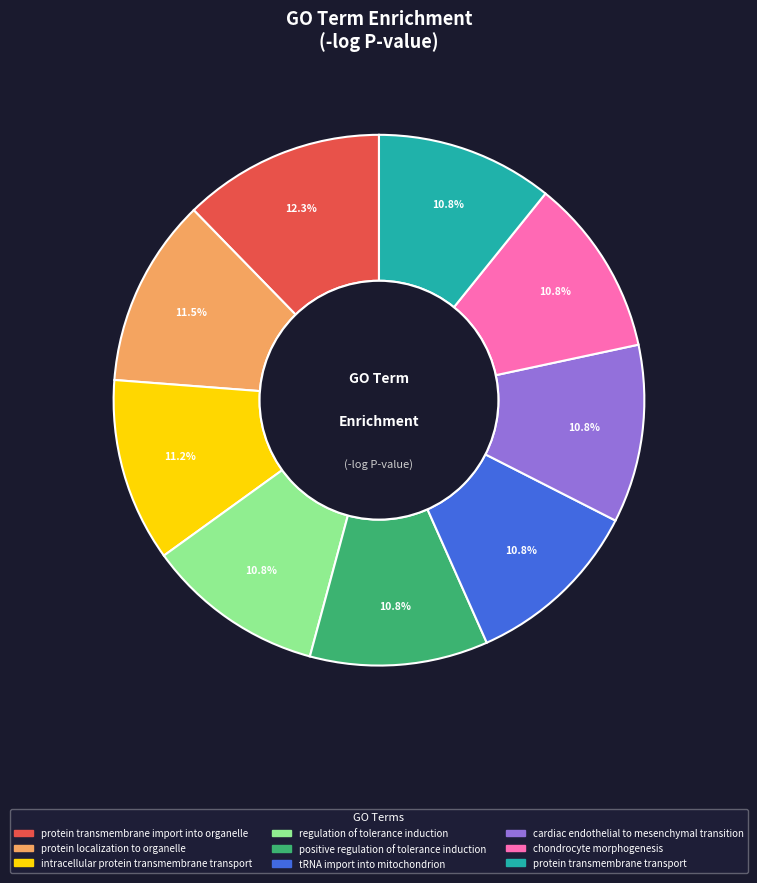

What is the ratio of the value at regulation of tolerance induction to the value at protein localization to organelle?

0.9